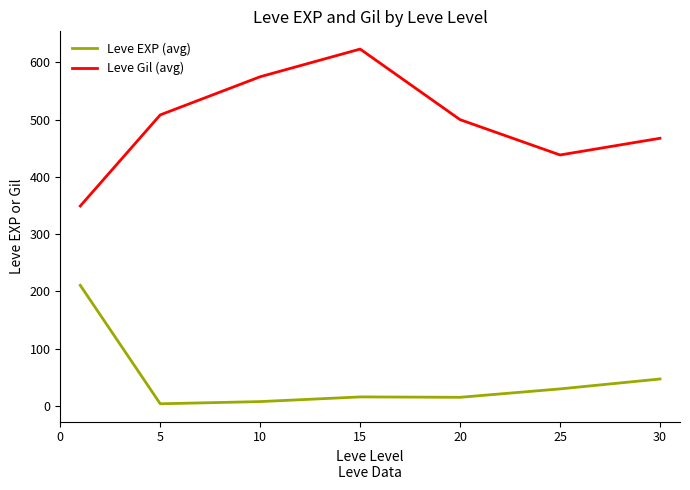

Rank the series by their average value, from highest to lowest.

Leve Gil (avg), Leve EXP (avg)